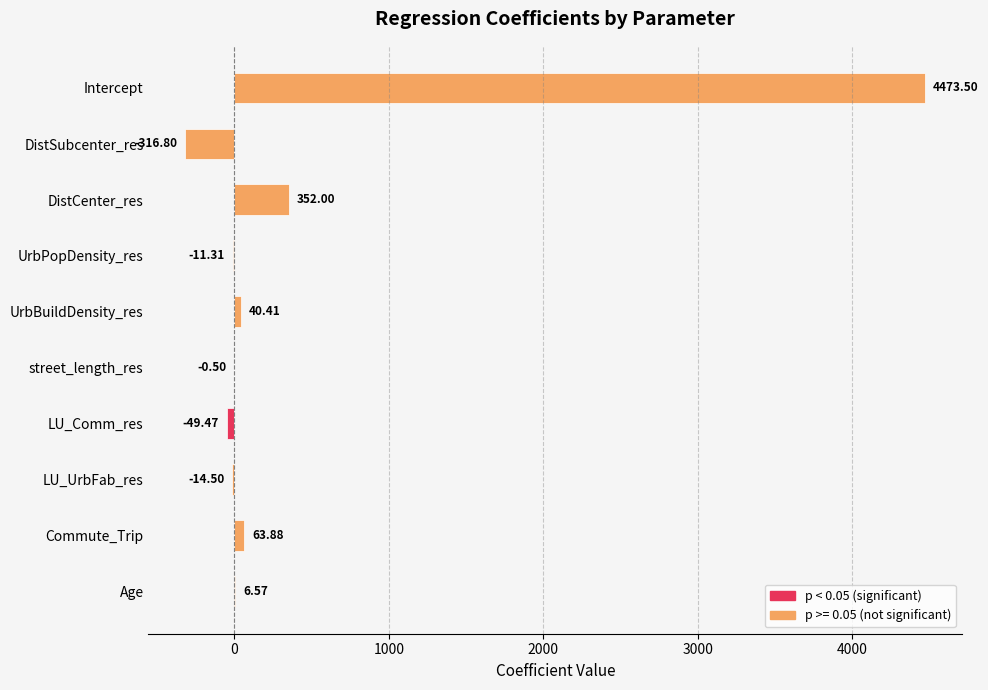

How many data points does each series have?

10